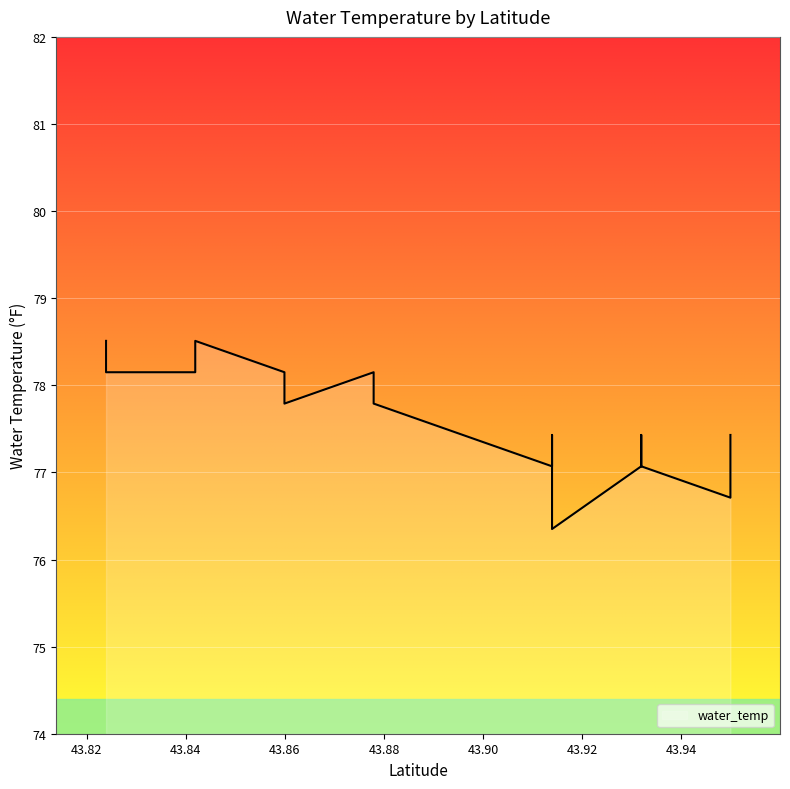

What is the value of the 4th point from the left?

78.2